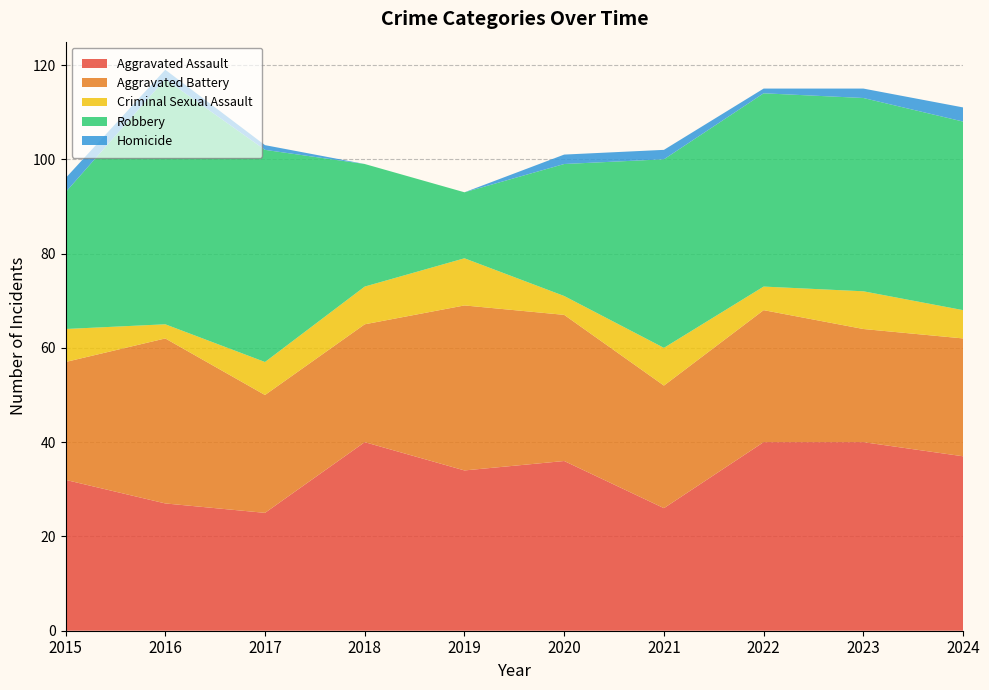

Reading left to right, what are all the values shown in this chart?

Aggravated Assault: 2015=32	2016=27	2017=25	2018=40	2019=34	2020=36	2021=26	2022=40	2023=40	2024=37
Aggravated Battery: 2015=25	2016=35	2017=25	2018=25	2019=35	2020=31	2021=26	2022=28	2023=24	2024=25
Criminal Sexual Assault: 2015=7	2016=3	2017=7	2018=8	2019=10	2020=4	2021=8	2022=5	2023=8	2024=6
Robbery: 2015=29	2016=52	2017=45	2018=26	2019=14	2020=28	2021=40	2022=41	2023=41	2024=40
Homicide: 2015=3	2016=2	2017=1	2018=0	2019=0	2020=2	2021=2	2022=1	2023=2	2024=3